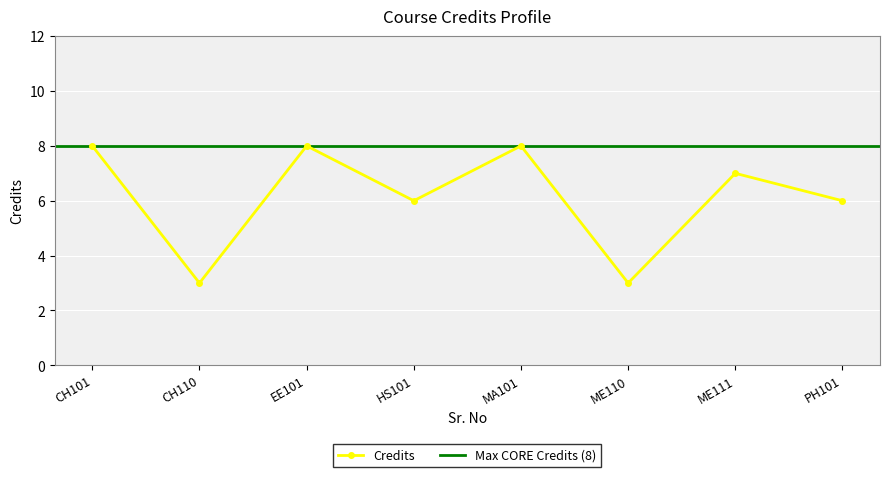

What is the sum of all values?

49